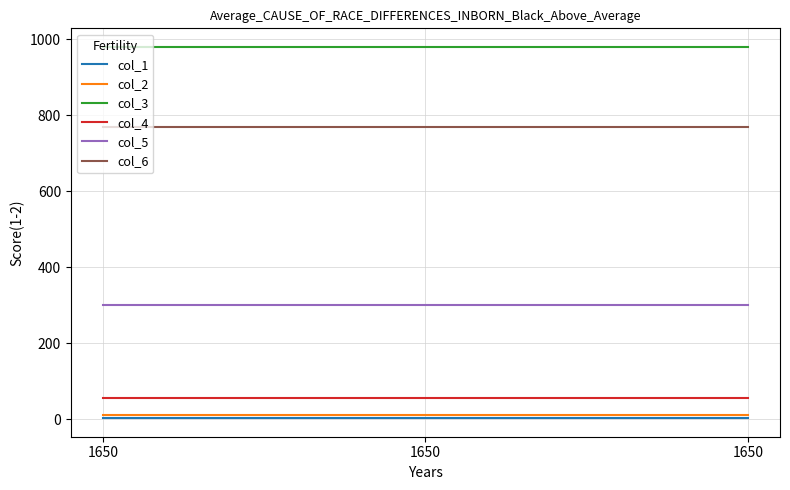

Reading left to right, transcribe all the data shown in this chart.

col_1: 3	3	3
col_2: 10	10	10
col_3: 980	980	980
col_4: 56	56	56
col_5: 300	300	300
col_6: 770	770	770